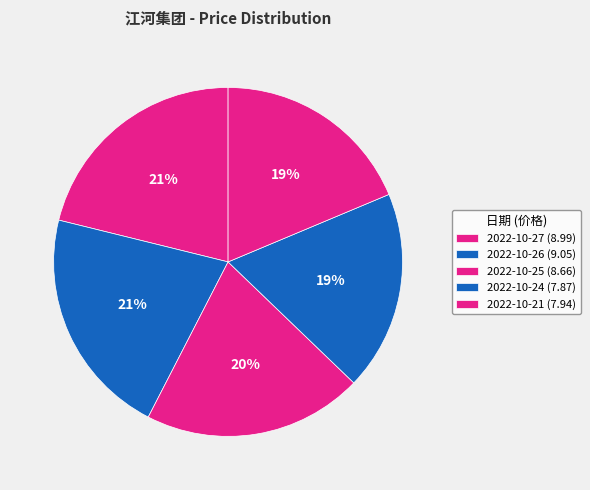

To the nearest percent, what portion does 2022-10-21 represent?

19%